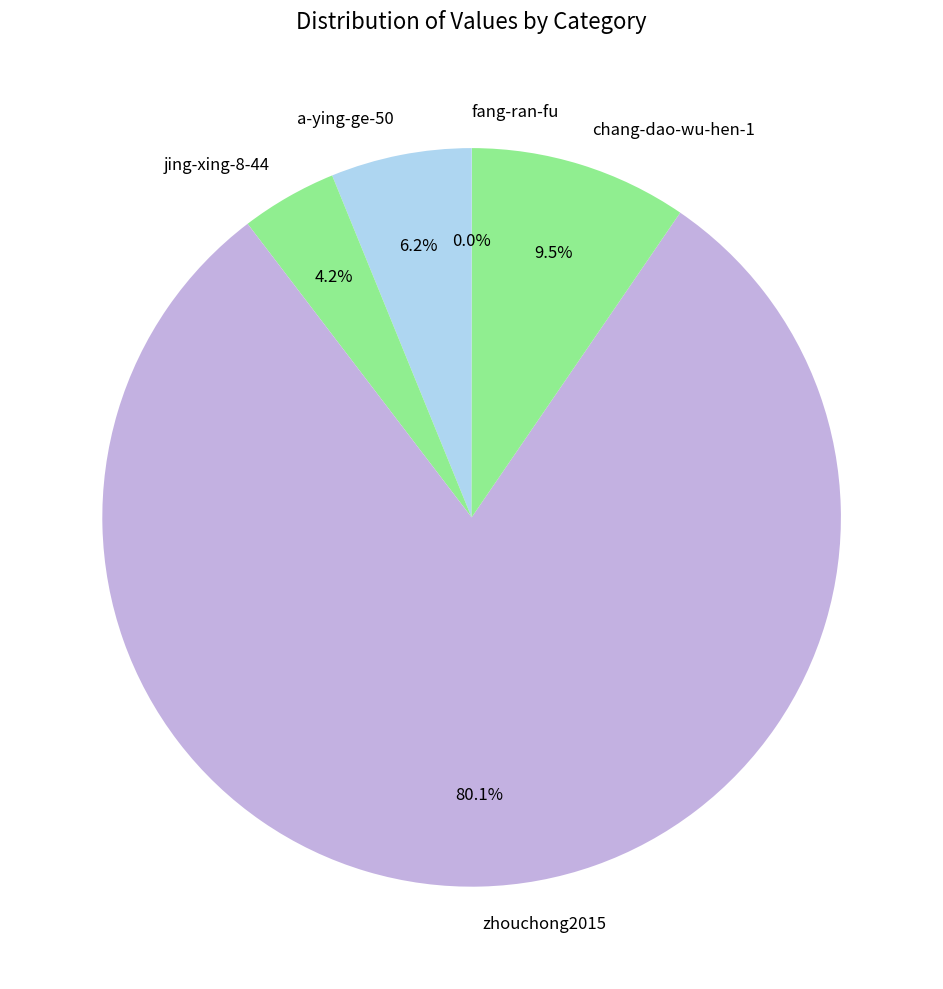

Which slice is the largest?

zhouchong2015